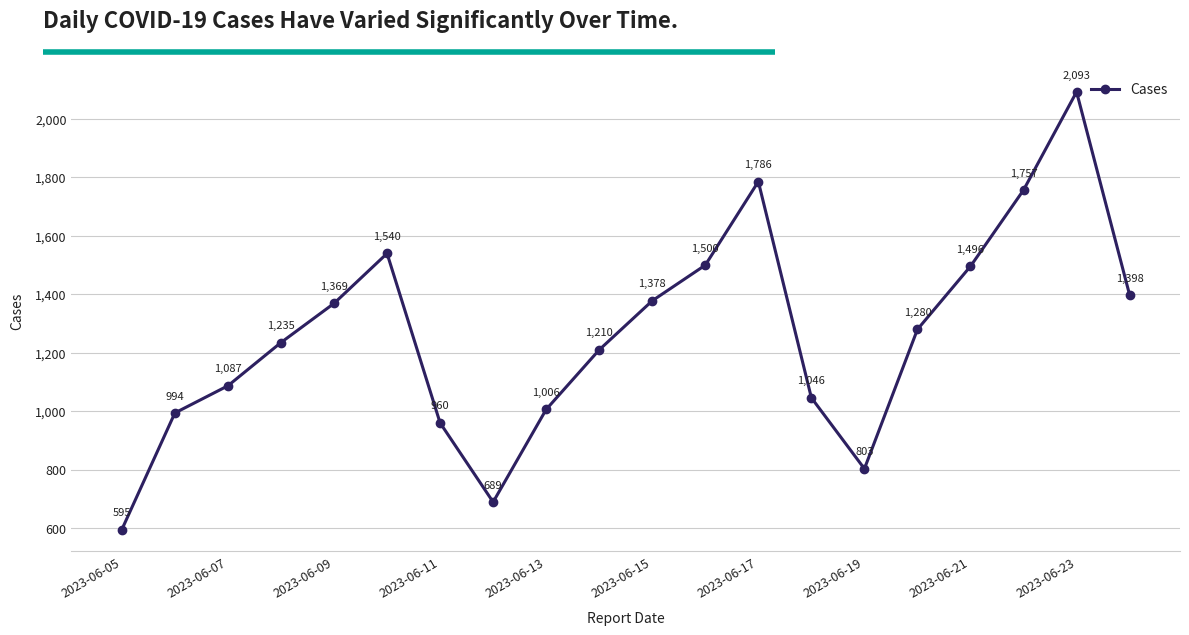

How many distinct data groups are displayed?

1